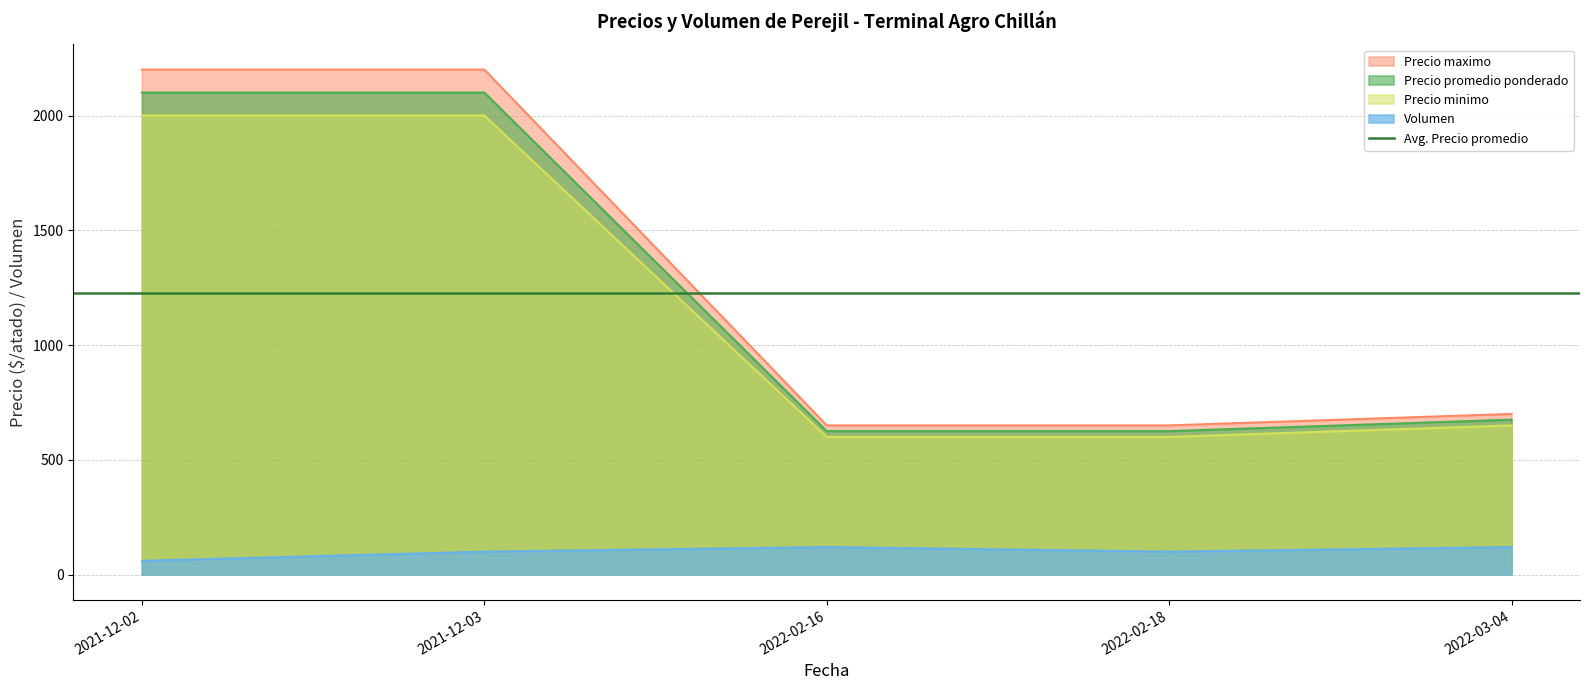

Reading left to right, transcribe all the data shown in this chart.

Volumen: 2021-12-02=60	2021-12-03=100	2022-02-16=120	2022-02-18=100	2022-03-04=120
Precio minimo: 2021-12-02=2000	2021-12-03=2000	2022-02-16=600	2022-02-18=600	2022-03-04=650
Precio maximo: 2021-12-02=2200	2021-12-03=2200	2022-02-16=650	2022-02-18=650	2022-03-04=700
Precio promedio ponderado: 2021-12-02=2100	2021-12-03=2100	2022-02-16=625	2022-02-18=625	2022-03-04=675